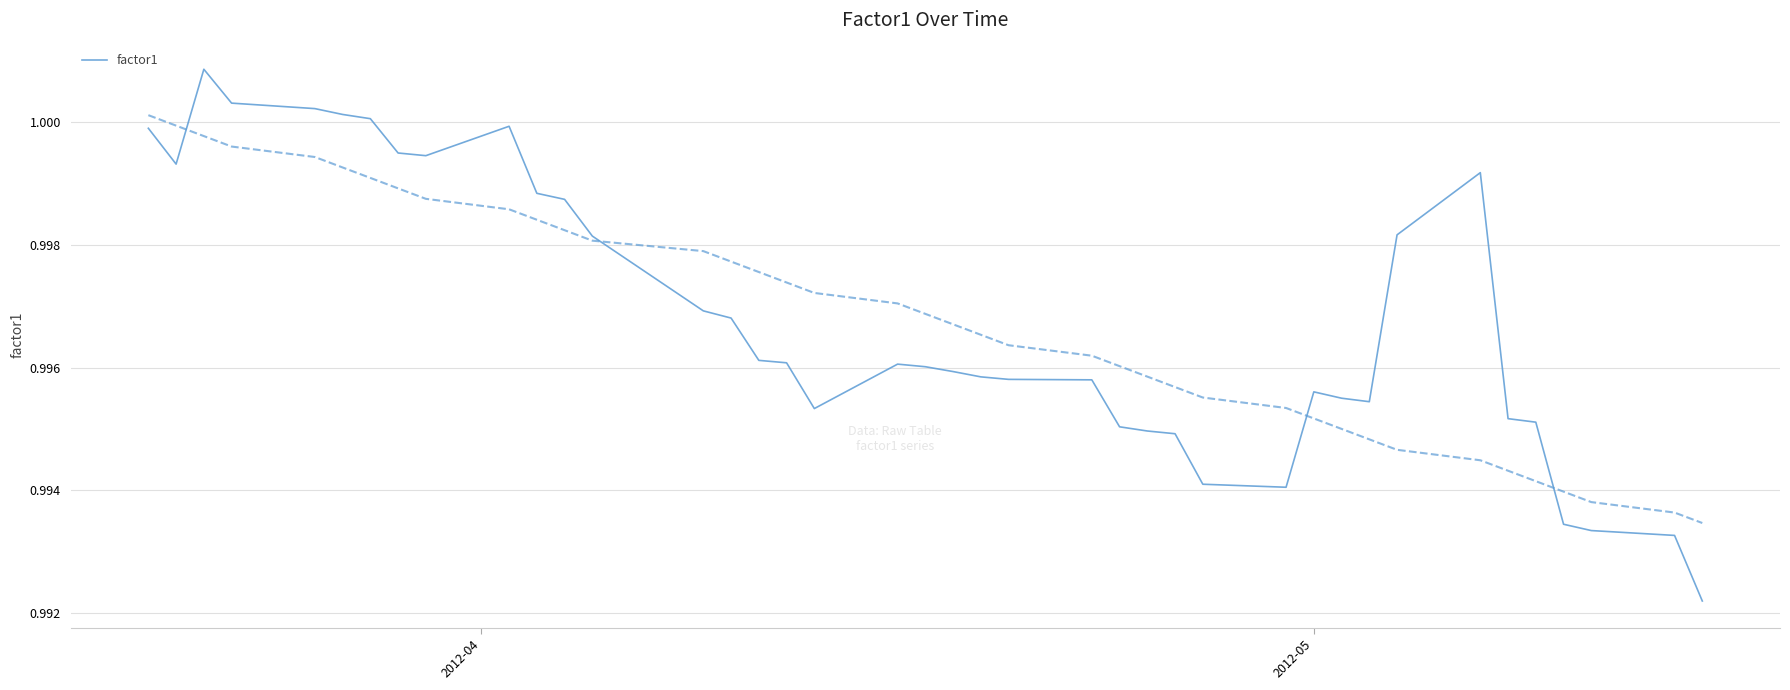

Reading left to right, what are all the values shown in this chart?

1.0	1.0	1.0	1.0	1.0	1.0	1.0	1.0	1.0	1.0	1.0	1.0	1.0	1.0	1.0	1.0	1.0	1.0	1.0	1.0	1.0	1.0	1.0	1.0	1.0	1.0	1.0	1.0	1.0	1.0	1.0	1.0	1.0	1.0	1.0	1.0	1.0	1.0	1.0	1.0